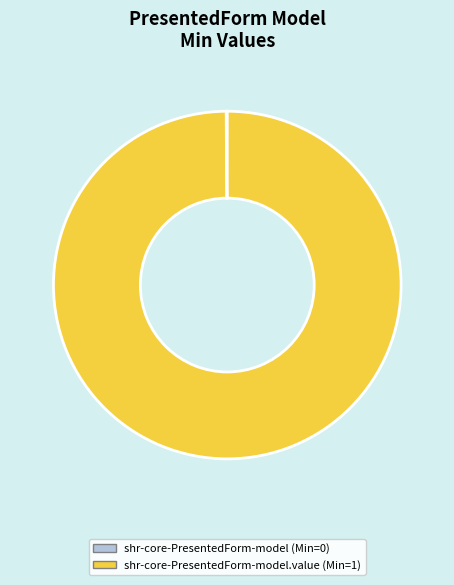

Is it true that shr-core-PresentedForm-model.value (Min=1) is 100% of the pie?

True